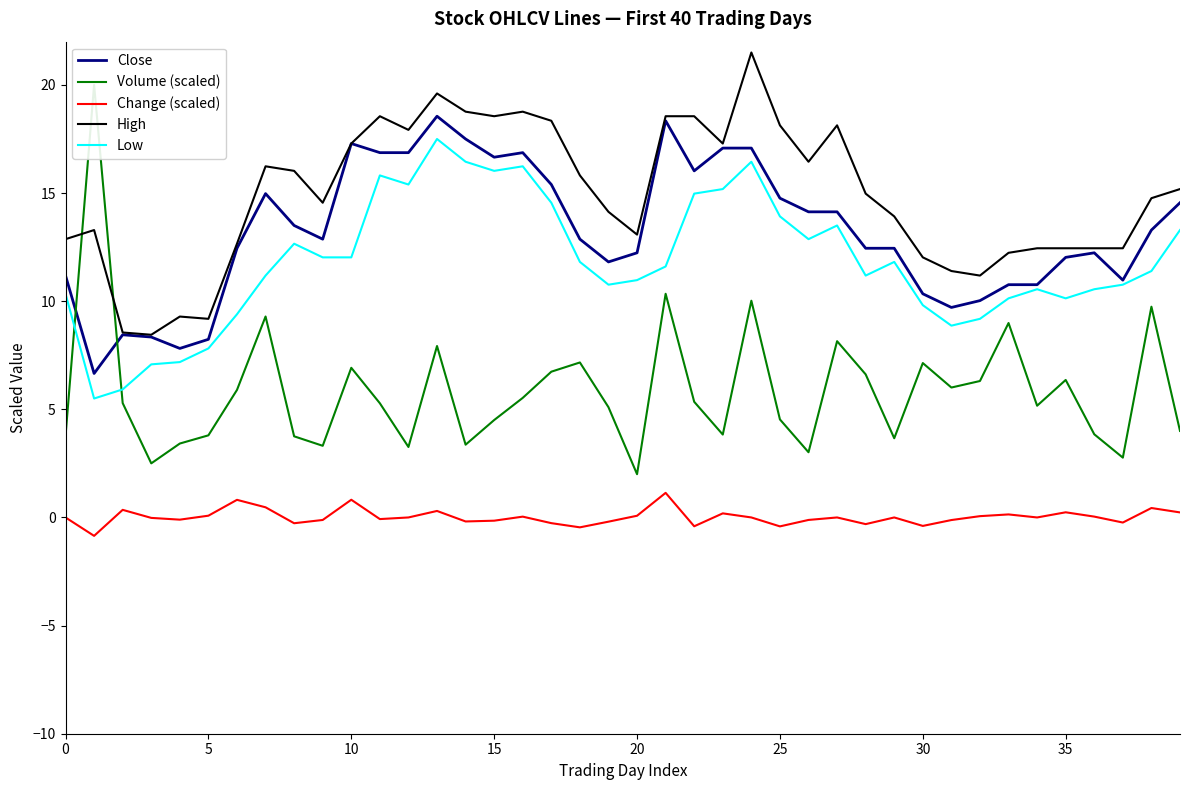

Does the chart have visible grid lines?

No